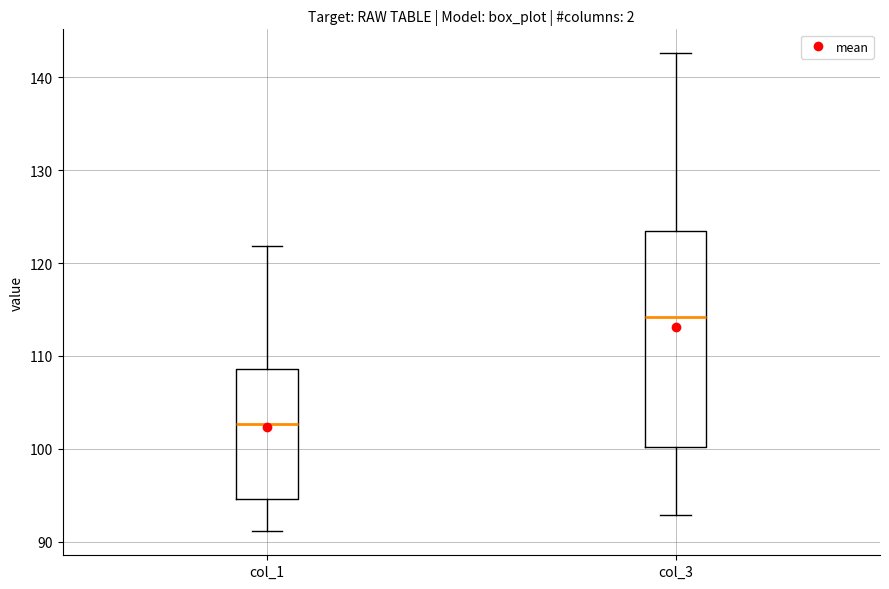

Which box's median line is the lowest?

col_1